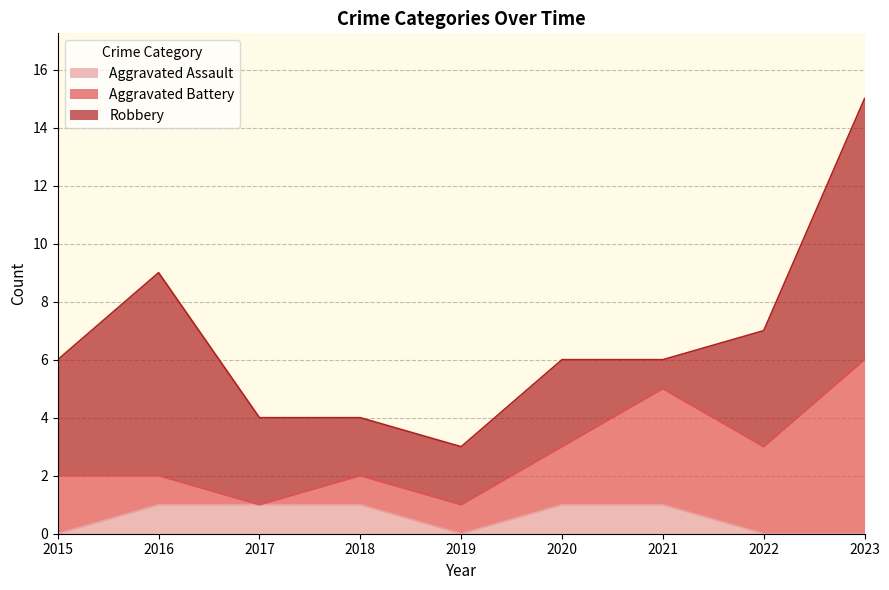

Reading left to right, transcribe all the data shown in this chart.

Aggravated Assault: 0	1	1	1	0	1	1	0	0
Aggravated Battery: 2	1	0	1	1	2	4	3	6
Robbery: 4	7	3	2	2	3	1	4	9